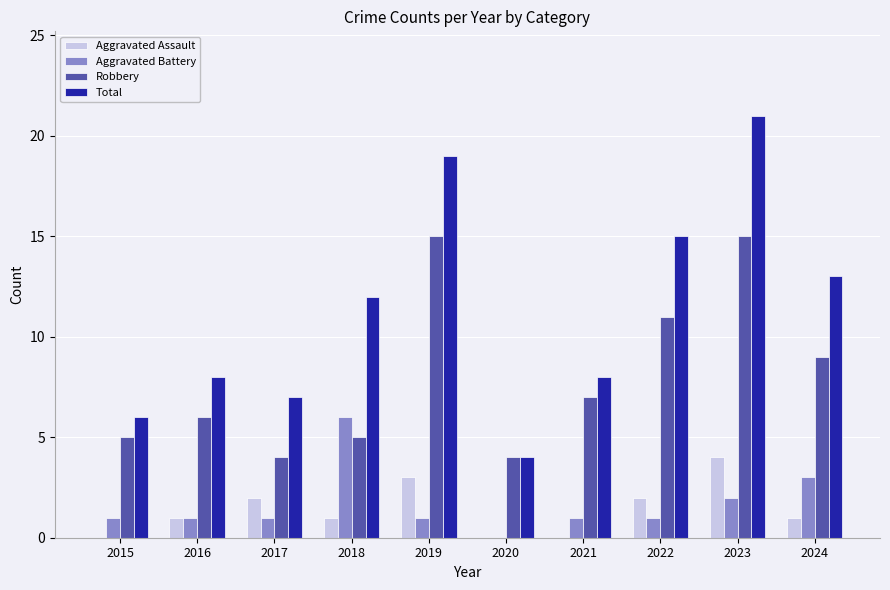

Read the Aggravated Assault value at 2017.

2